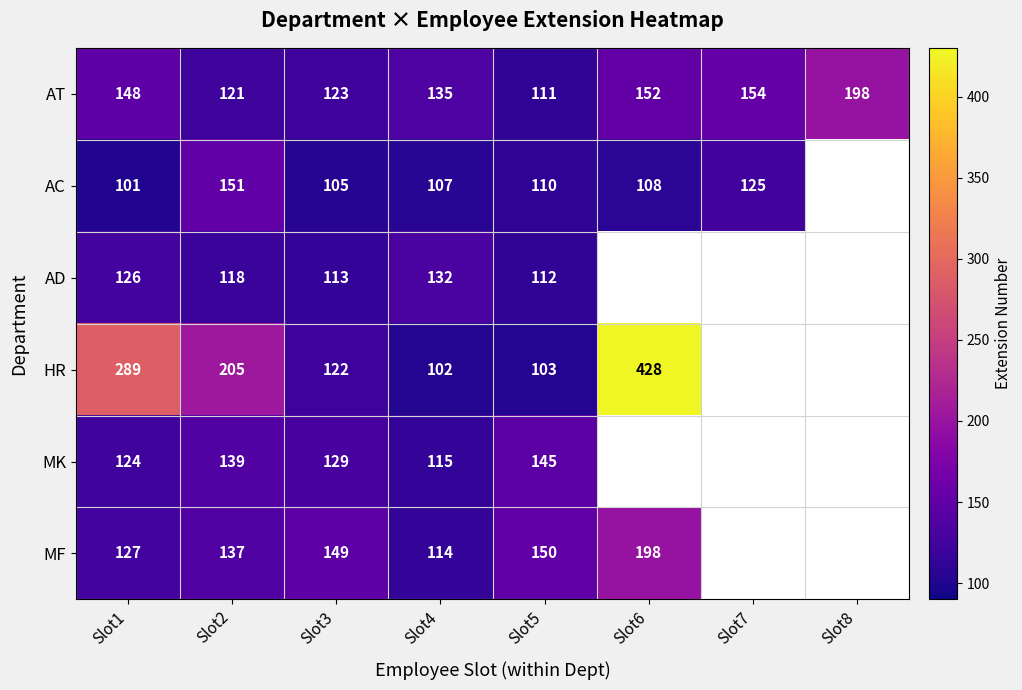

What is the total value across all series at Slot2?

871